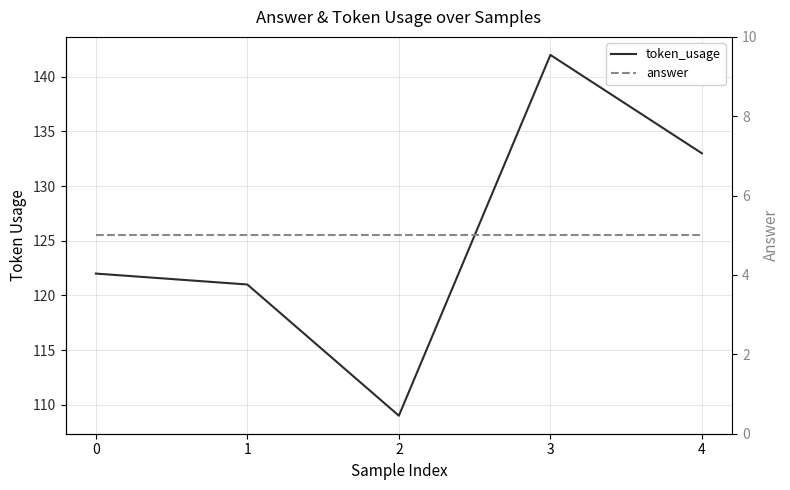

Does the chart display data point markers on the line(s)?

No